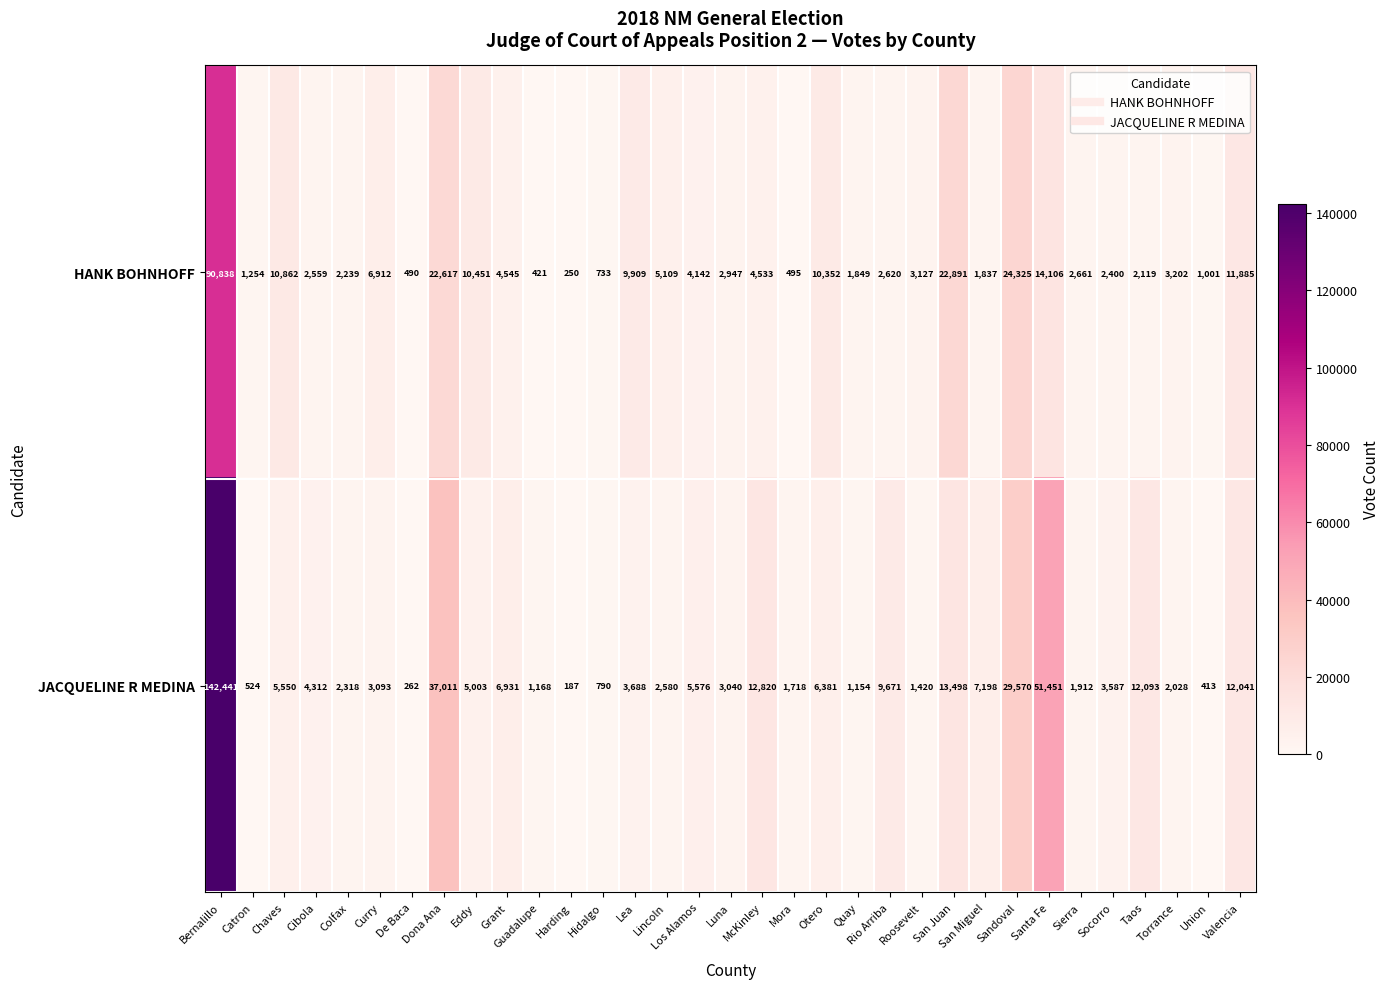

Rank the categories by HANK BOHNHOFF value from lowest to highest.

Harding, Guadalupe, De Baca, Mora, Hidalgo, Union, Catron, San Miguel, Quay, Taos, Colfax, Socorro, Cibola, Rio Arriba, Sierra, Luna, Roosevelt, Torrance, Los Alamos, McKinley, Grant, Lincoln, Curry, Lea, Otero, Eddy, Chaves, Valencia, Santa Fe, Dona Ana, San Juan, Sandoval, Bernalillo